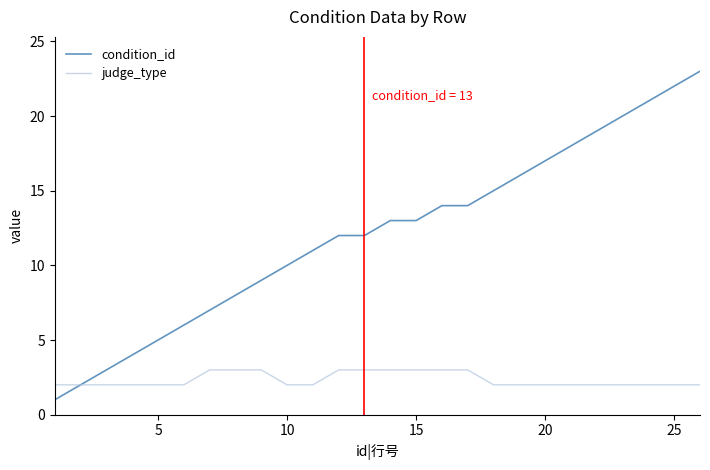

What is the maximum value for condition_id?

23